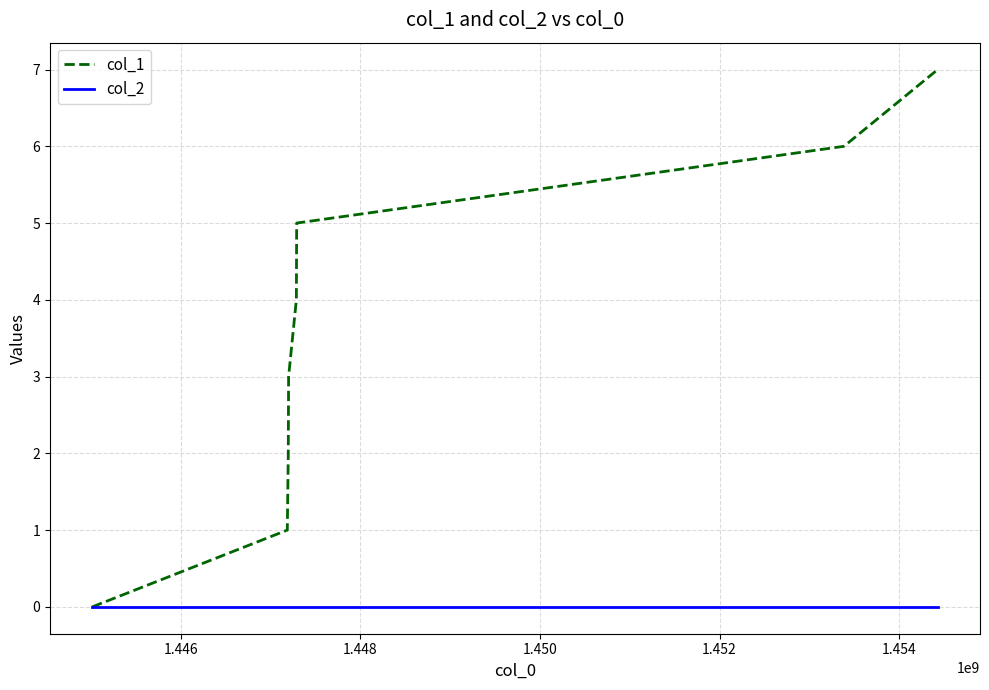

Which series has the largest total across all categories?

col_1